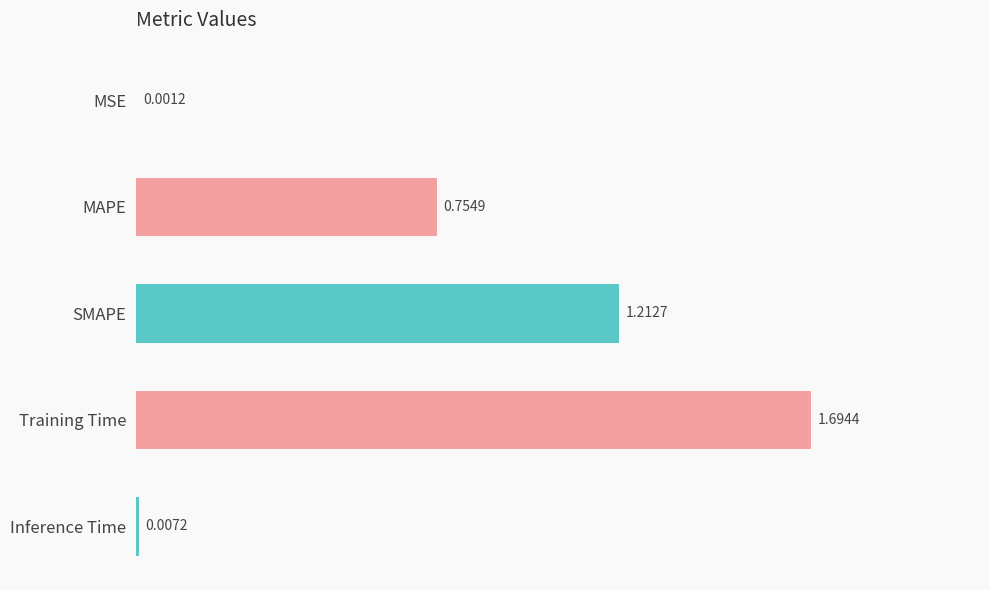

Between MAPE and SMAPE, which is larger?

SMAPE